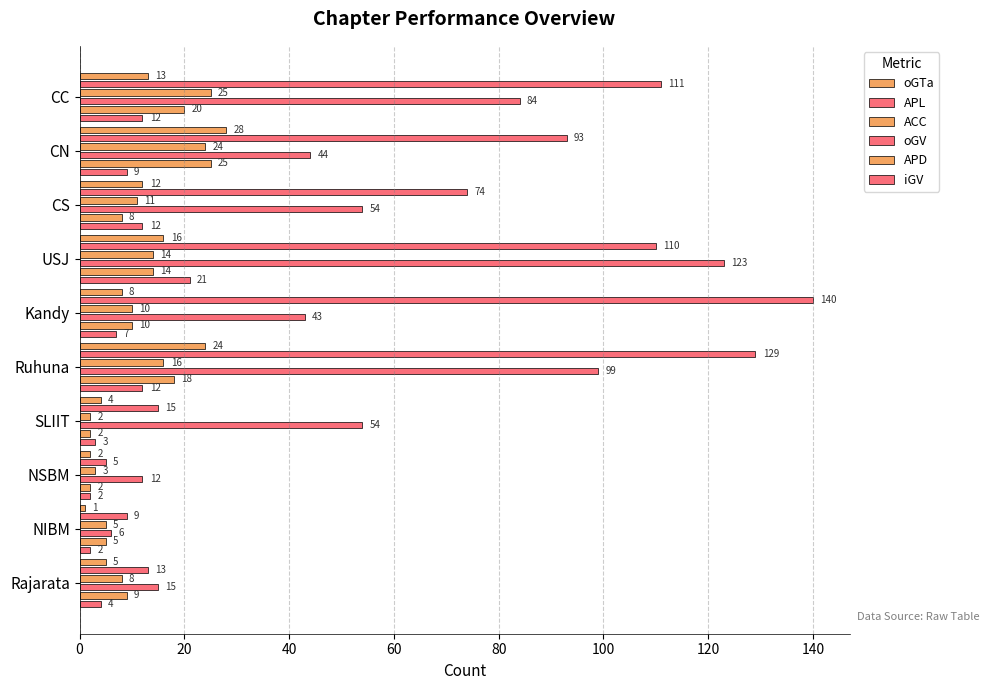

True or false: oGV has a value of 15 at Rajarata.

True